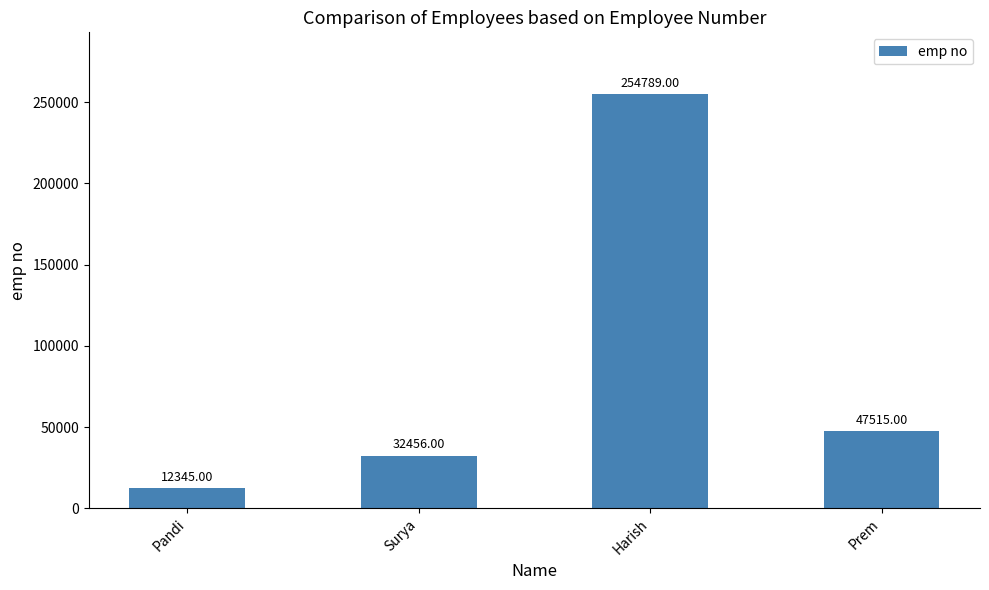

Which label corresponds to the largest value in the chart?

Harish